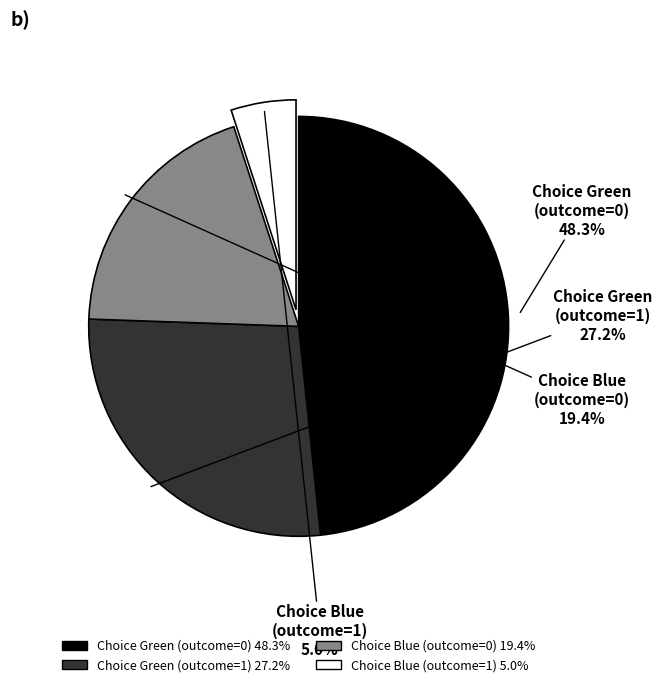

Is there a majority slice in this chart?

No